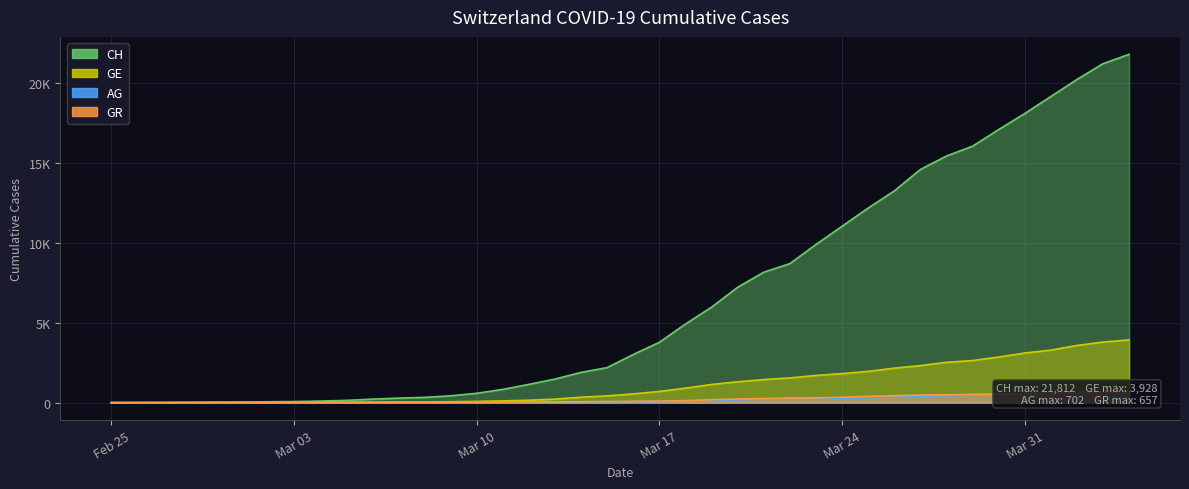

What is the average value of the GR series?

206